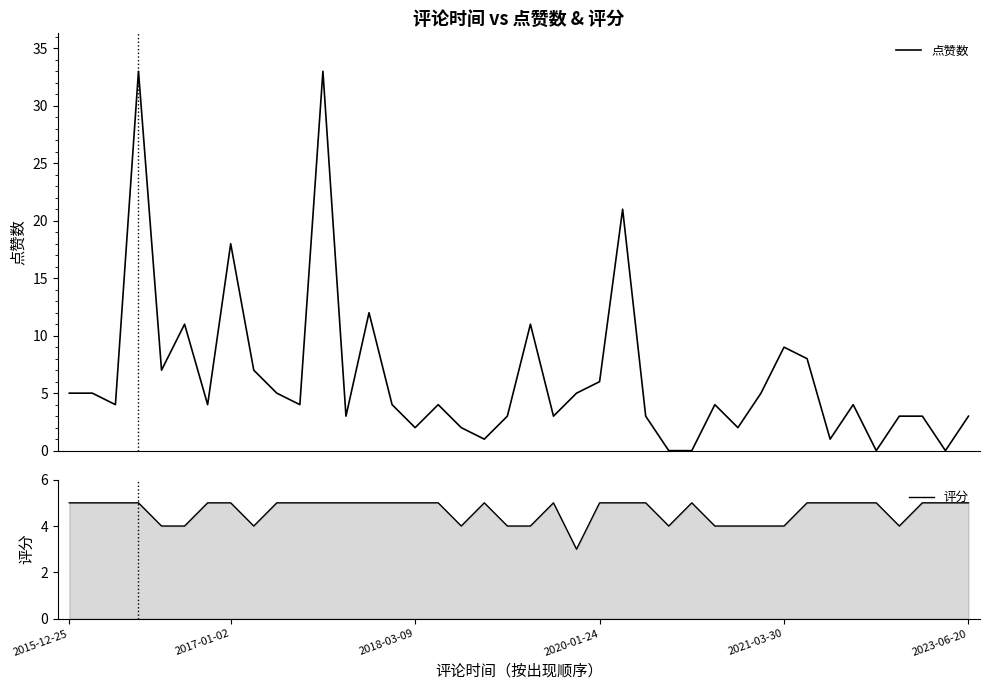

Is this an area chart (filled region under the line)?

No